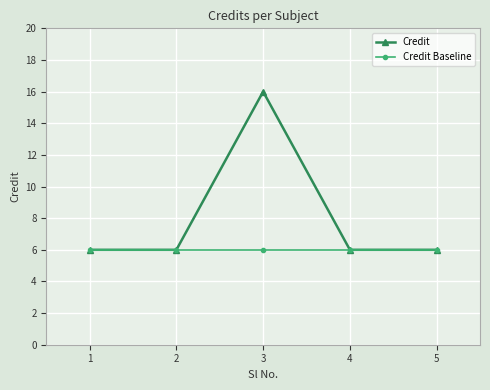

Is it true that Credit Baseline equals 8 at 2?

False